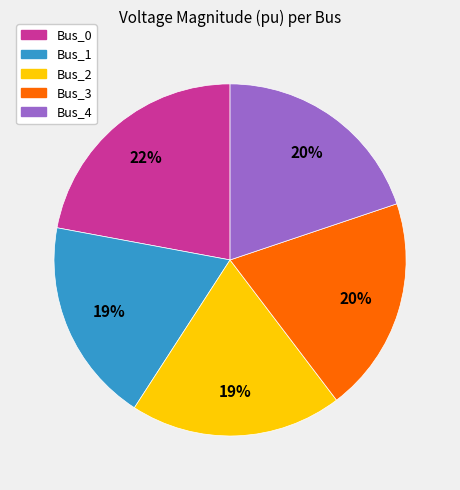

Which has a higher value, Bus_0 or Bus_3?

Bus_0